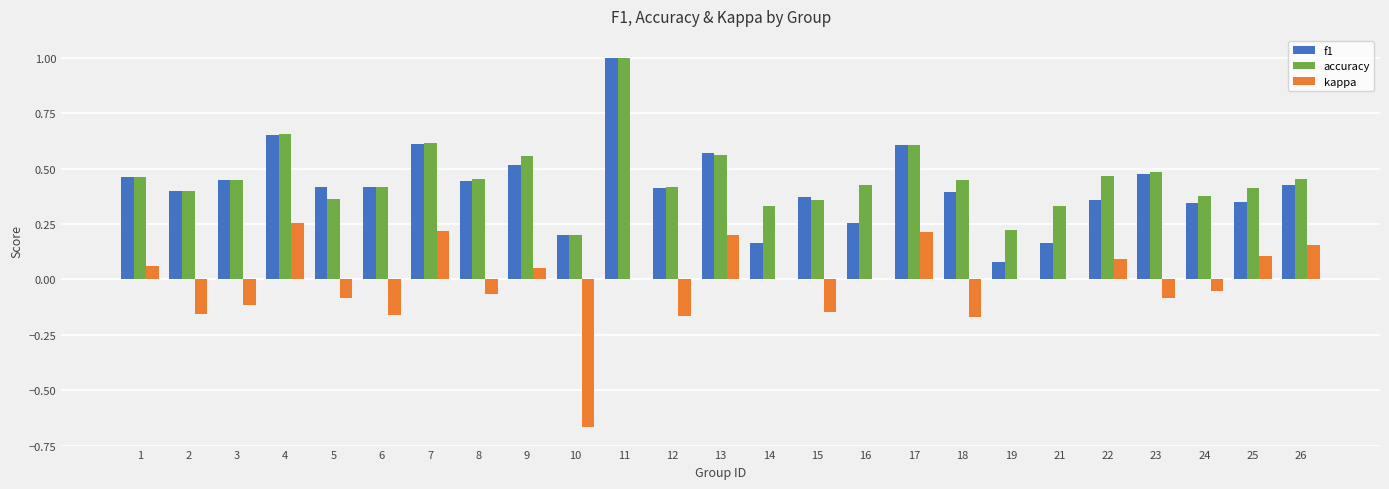

What is the sum of the f1 values at 26 and 15?

0.8